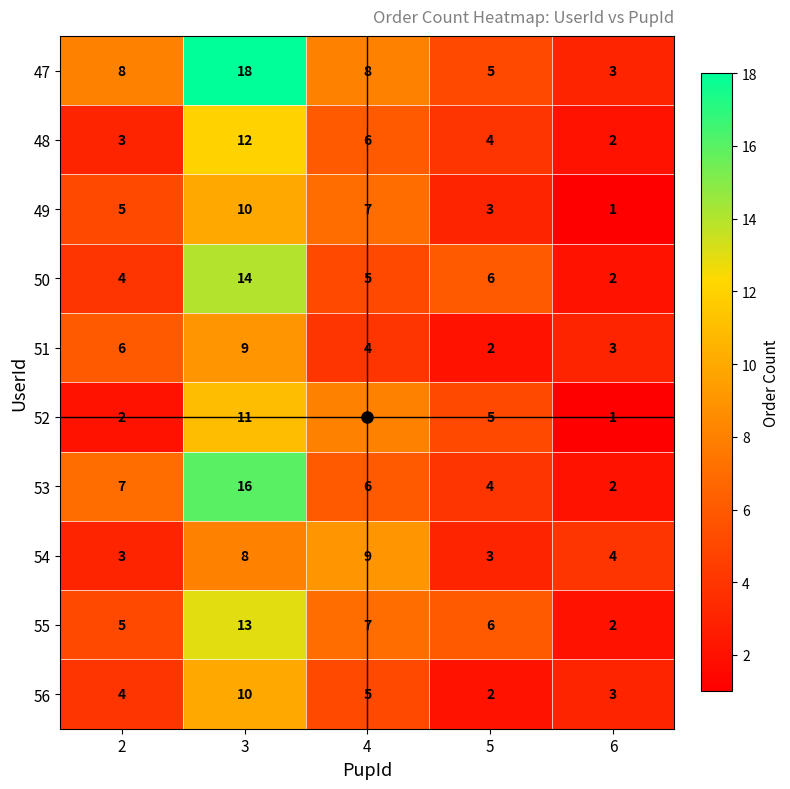

At which label is 50 closest to 8?

5